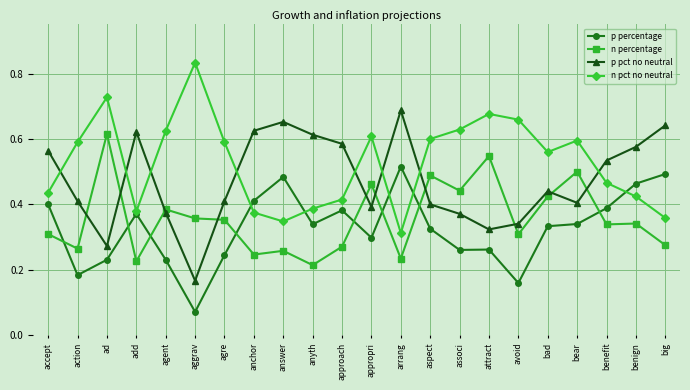

Is it true that p percentage equals 0.4 at add?

True